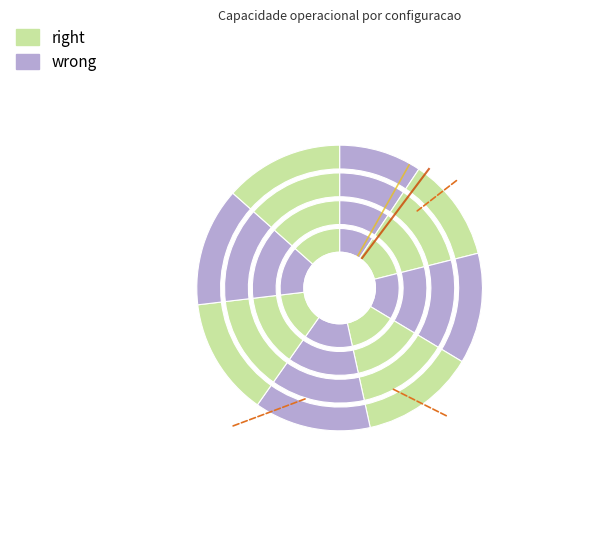

How many segments does this pie chart have?

8